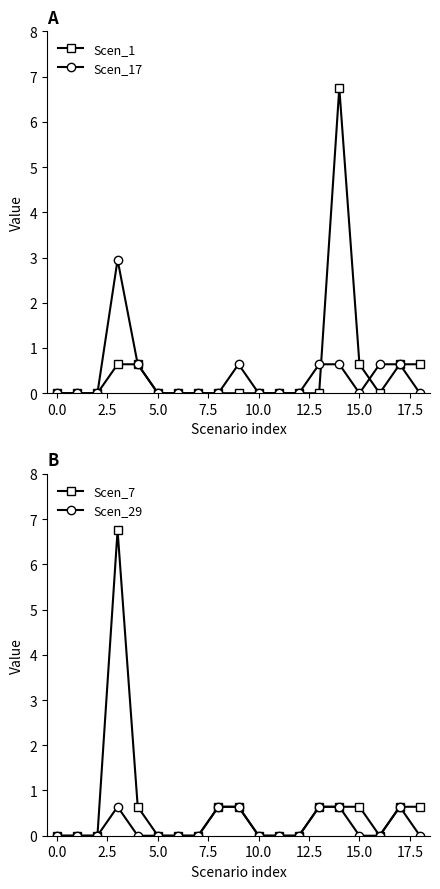

True or false: Scen_1 has more than 0 points higher than both neighbors.

True